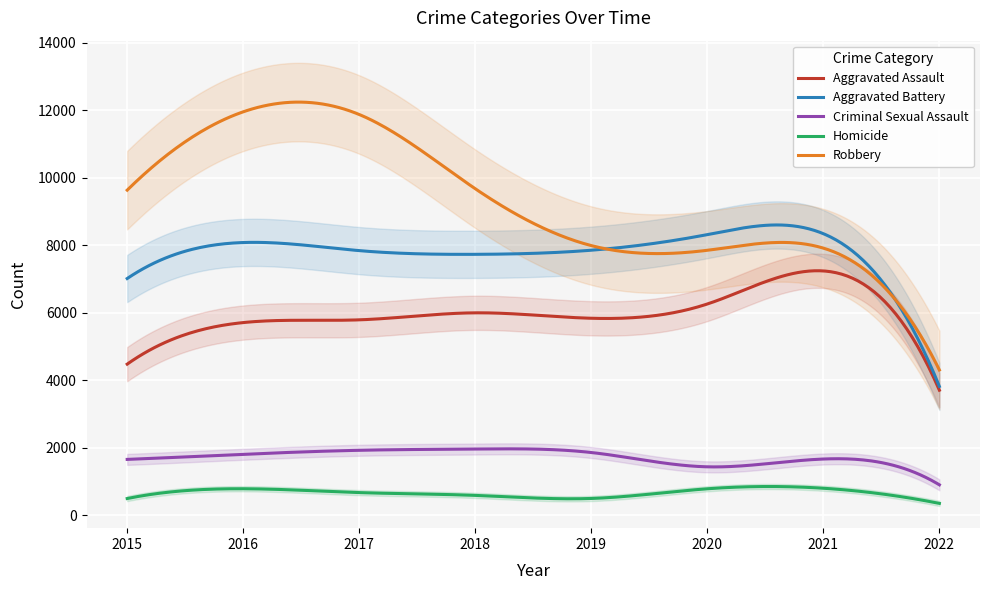

At which label is Aggravated Battery closest to 6083?

2015